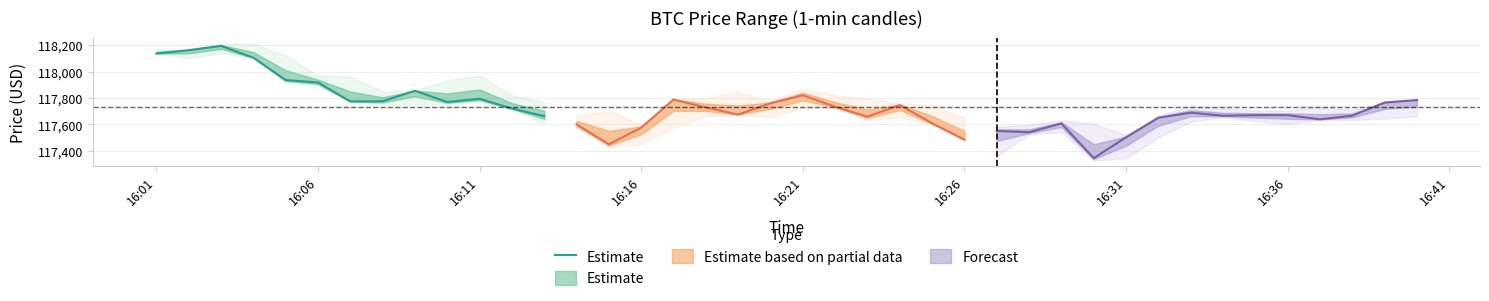

Where does the data first go above 117854?

16:01